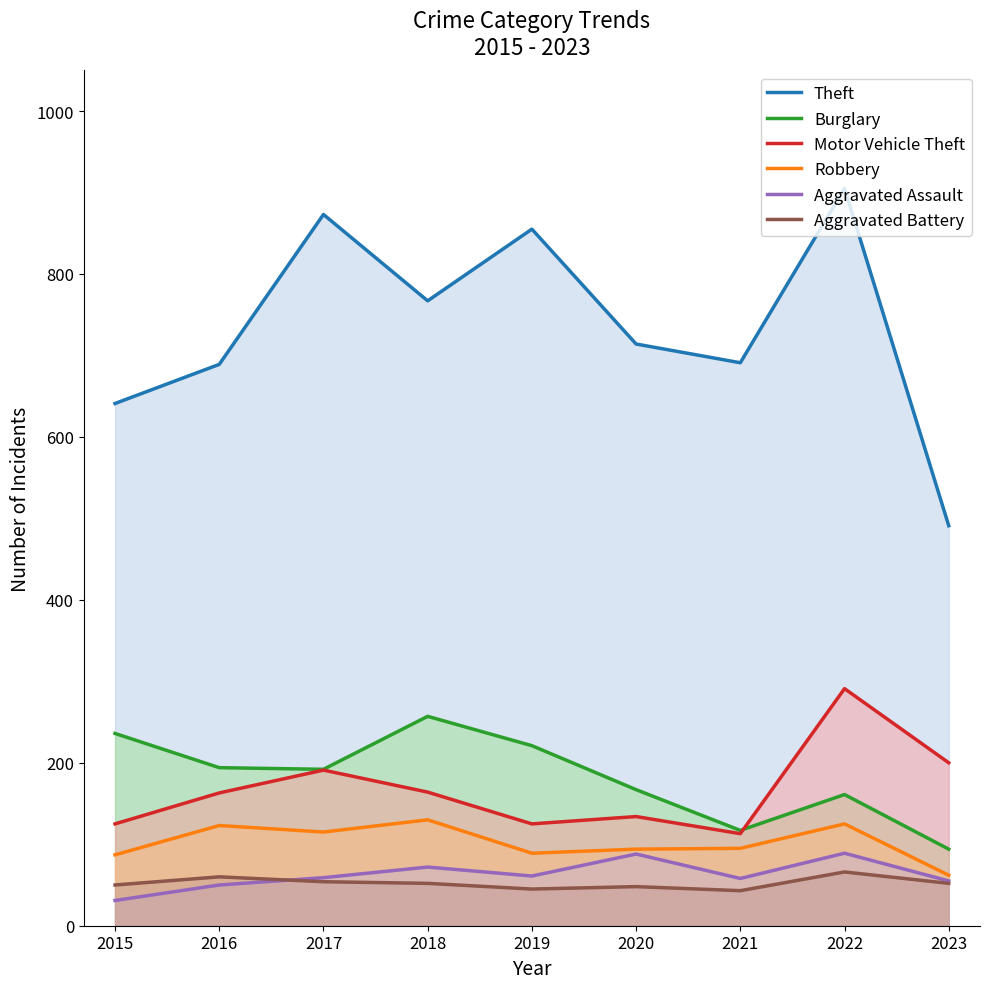

At 2016, list the series in order from largest to smallest.

Theft, Burglary, Motor Vehicle Theft, Robbery, Aggravated Battery, Aggravated Assault